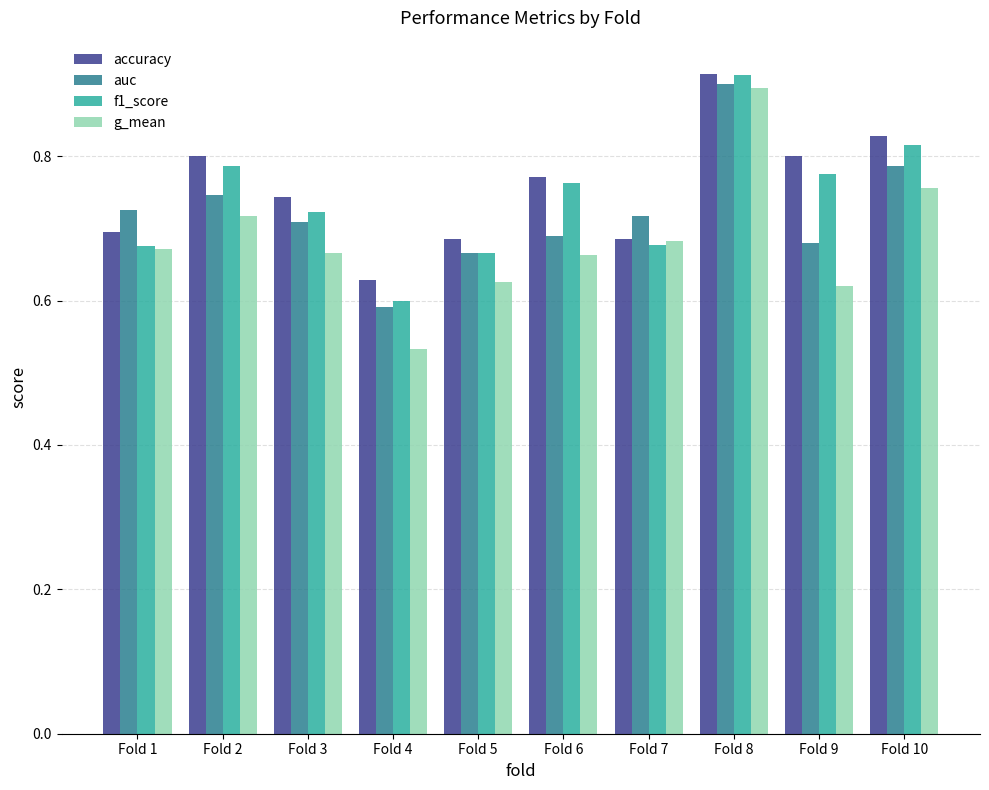

Count the number of categories in the chart.

10